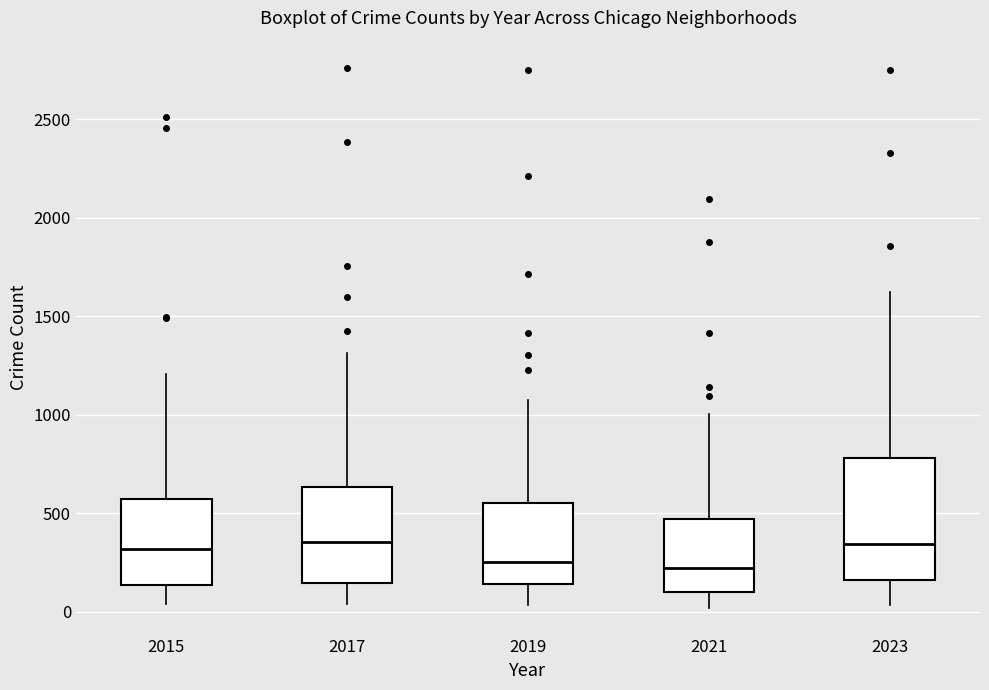

Reading left to right, read every box against the y-axis: the position of its median line, the range the box covers, and the ends of its whiskers. The values are not printed on the chart, so give them approximately, as read against the axis.

2015: median 300, box 150 to 600, whiskers 50 to 1200
2017: median 350, box 150 to 650, whiskers 50 to 1300
2019: median 250, box 150 to 550, whiskers 50 to 1100
2021: median 200, box 100 to 450, whiskers 0 to 1000
2023: median 350, box 150 to 800, whiskers 50 to 1650